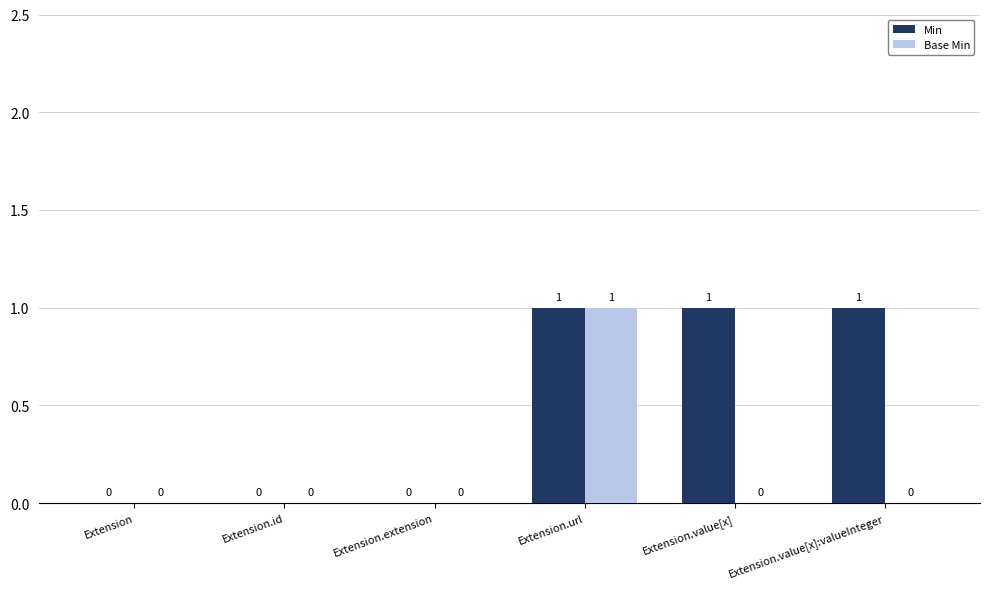

Which series changed the most between Extension.id and Extension.value[x]?

Min